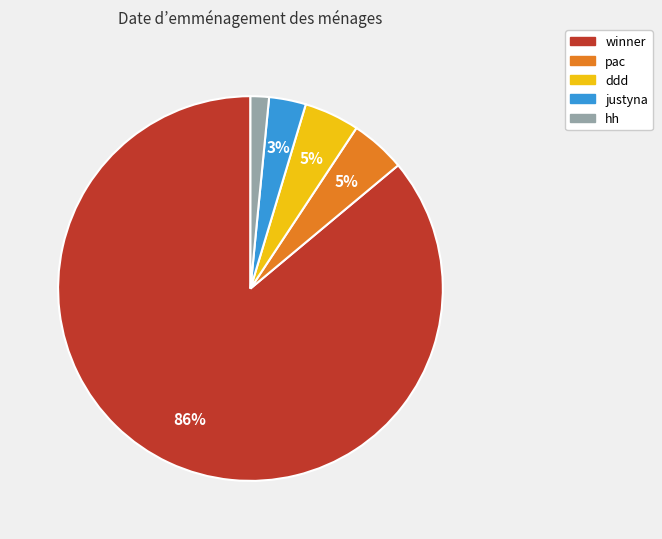

Does ddd account for over 50% of the chart?

No